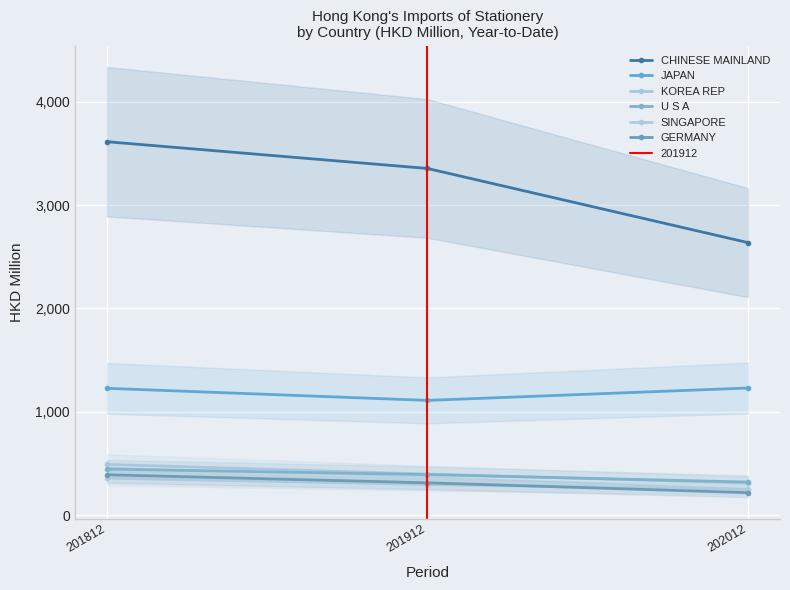

How many values in the GERMANY series exceed 311?

2